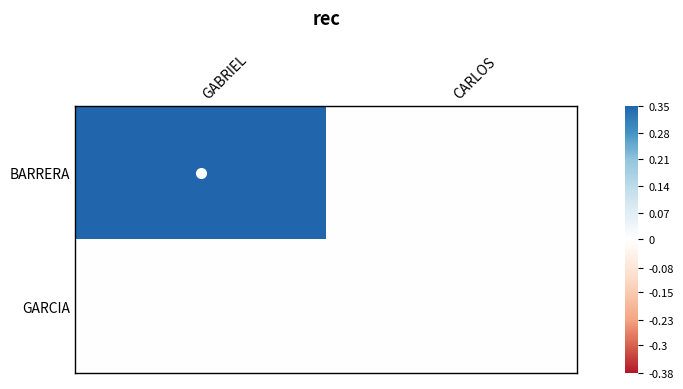

Count the number of data series in this chart.

2